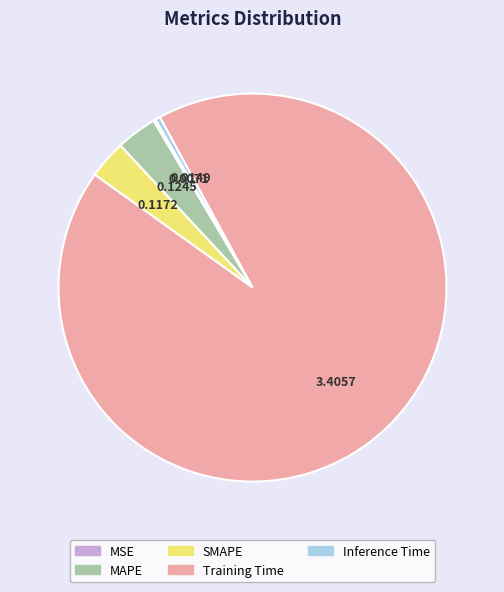

Is the sum of SMAPE and MAPE greater than half?

No